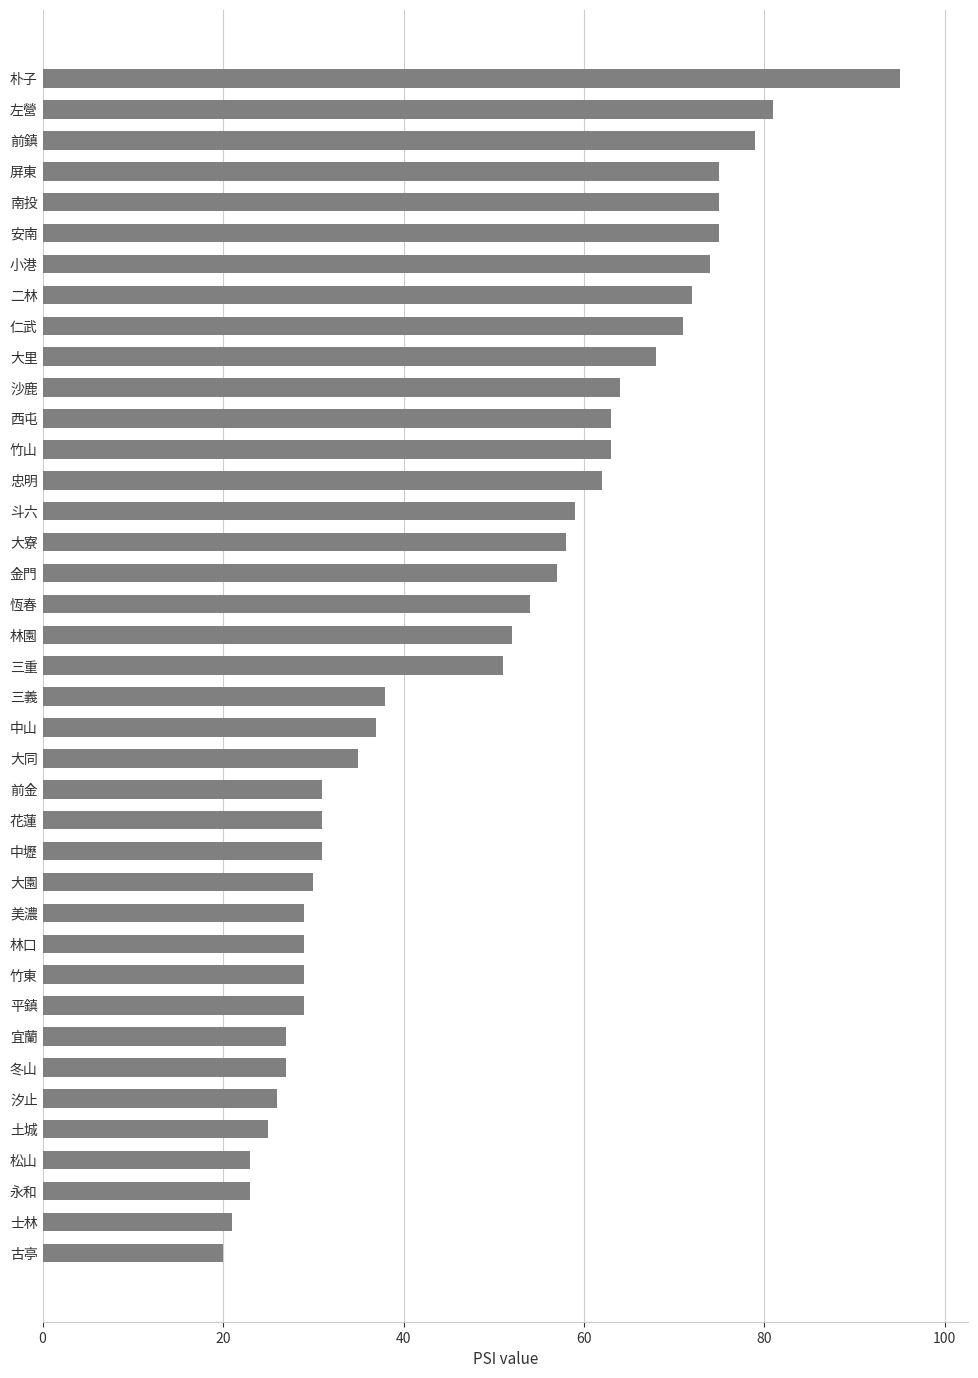

How many data points are less than 51?

19